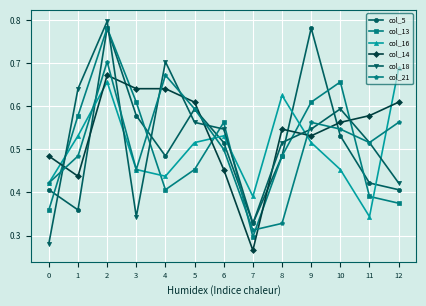

At which category is the sum across all series the highest?

2